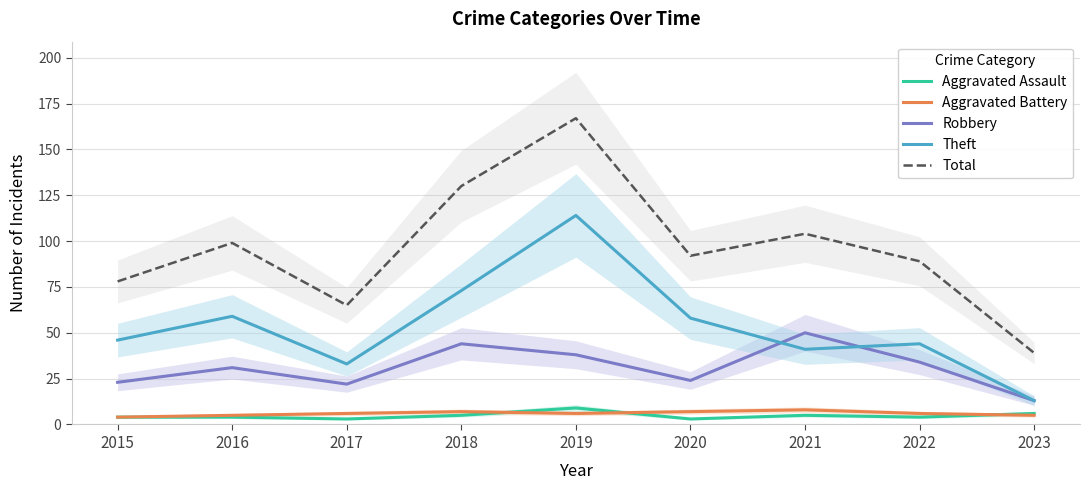

Where is the first local maximum for Robbery?

2016